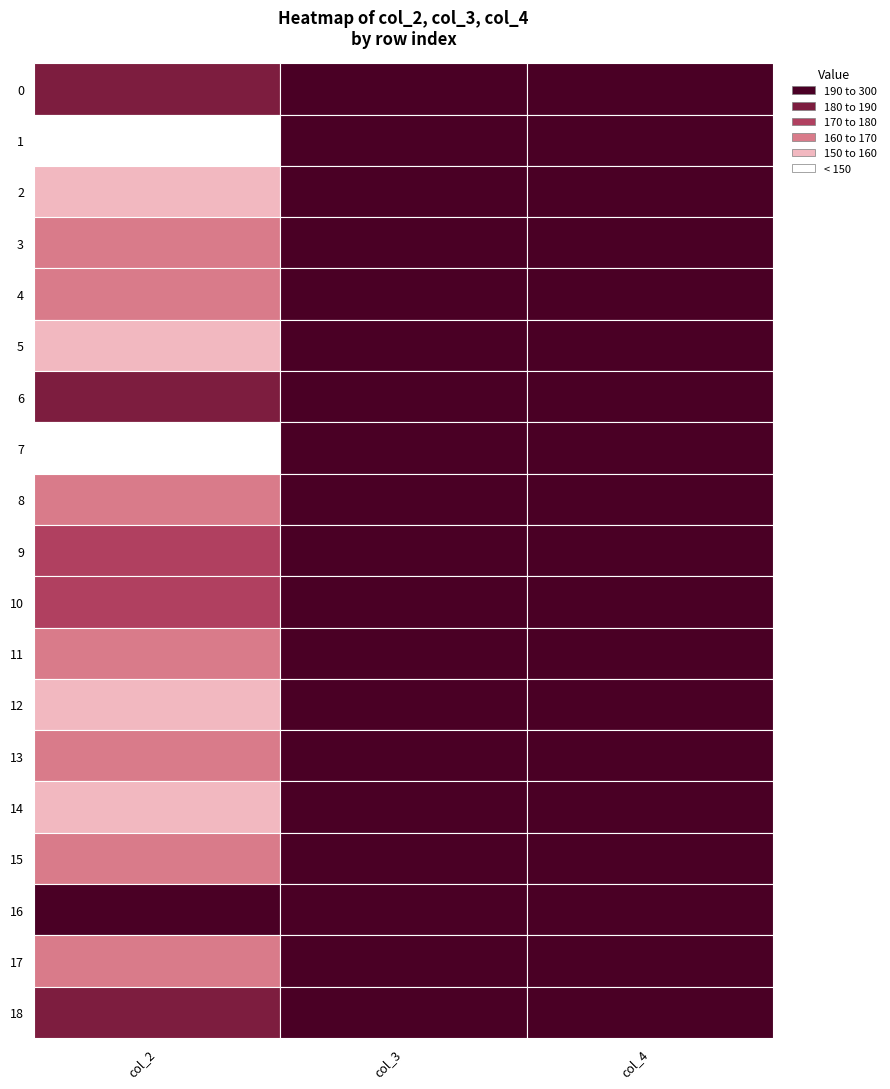

Is it true that 6 equals 180 at 0?

True